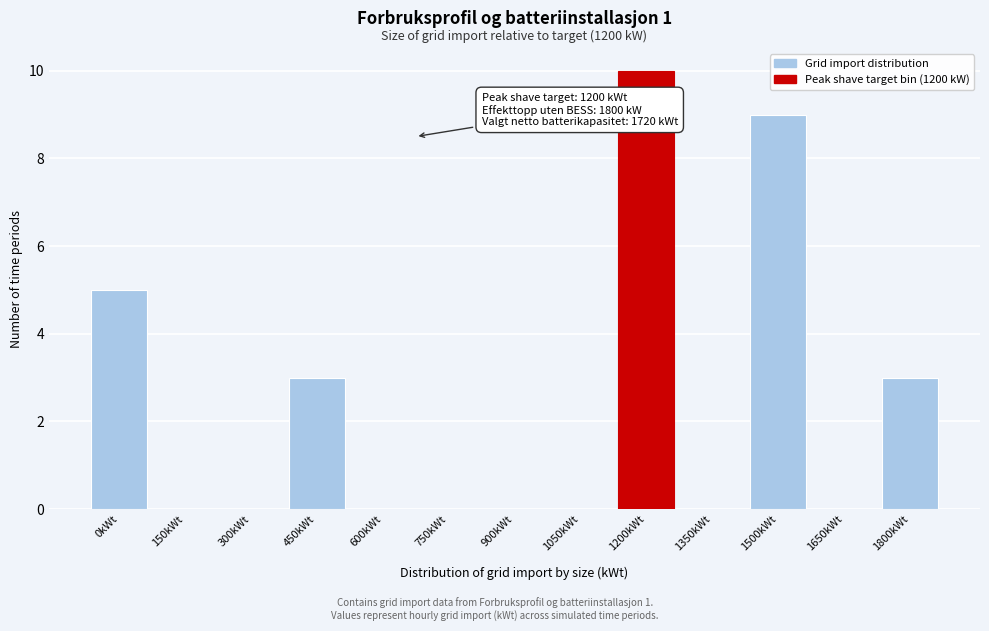

Reading left to right, extract all data points from this chart.

0kWt=5	150kWt=0	300kWt=0	450kWt=3	600kWt=0	750kWt=0	900kWt=0	1050kWt=0	1200kWt=10	1350kWt=0	1500kWt=9	1650kWt=0	1800kWt=3